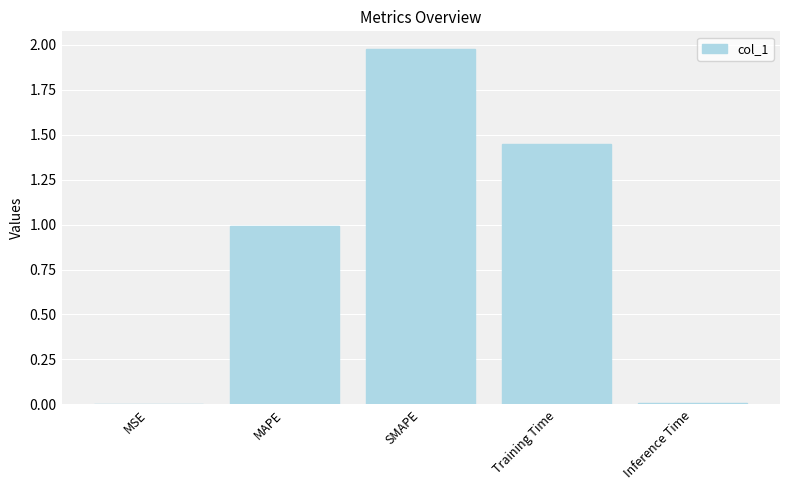

Are the bars grouped side by side (vs. stacked)?

No